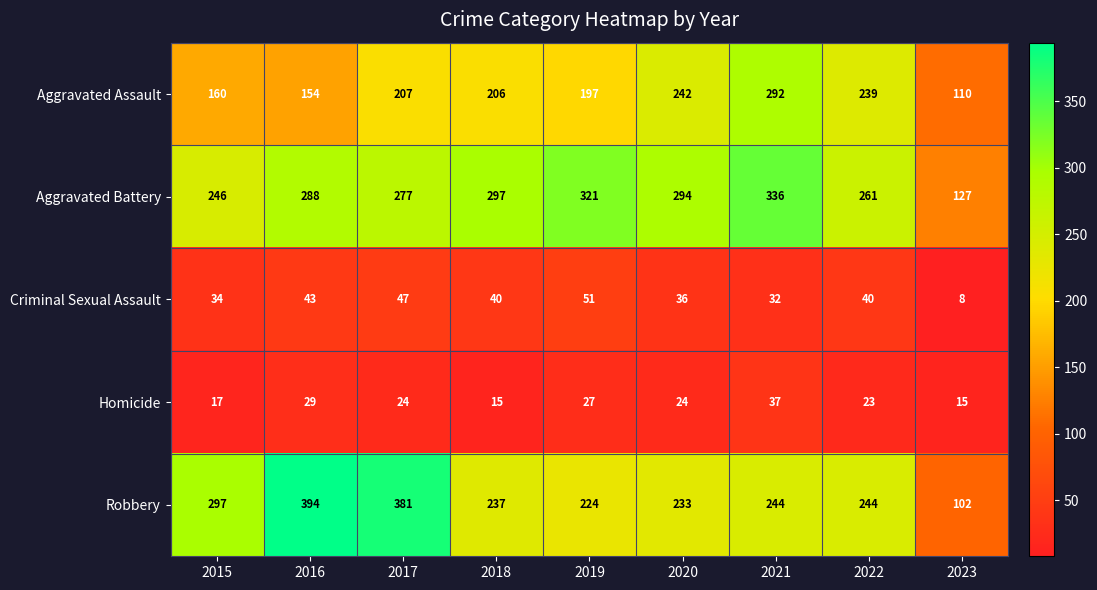

Which series has the largest total across all categories?

Aggravated Battery